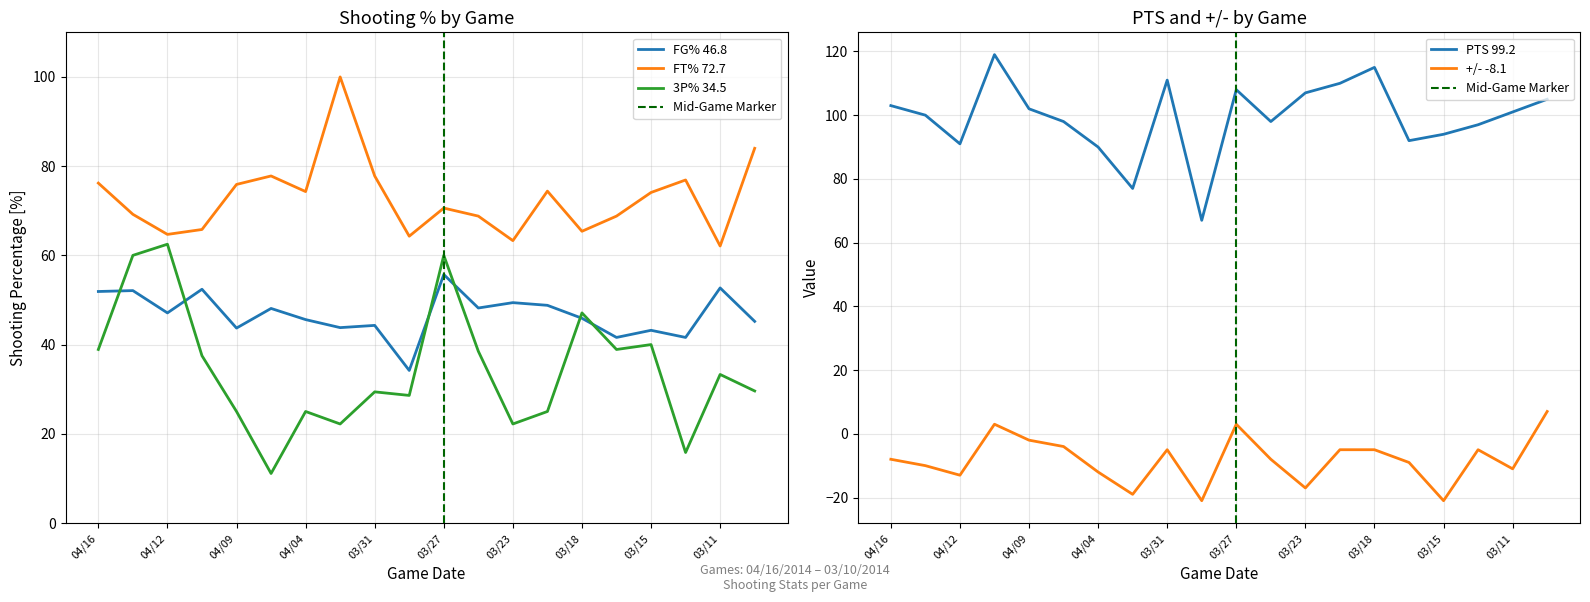

What is the sum of all FT% values?

1454.4